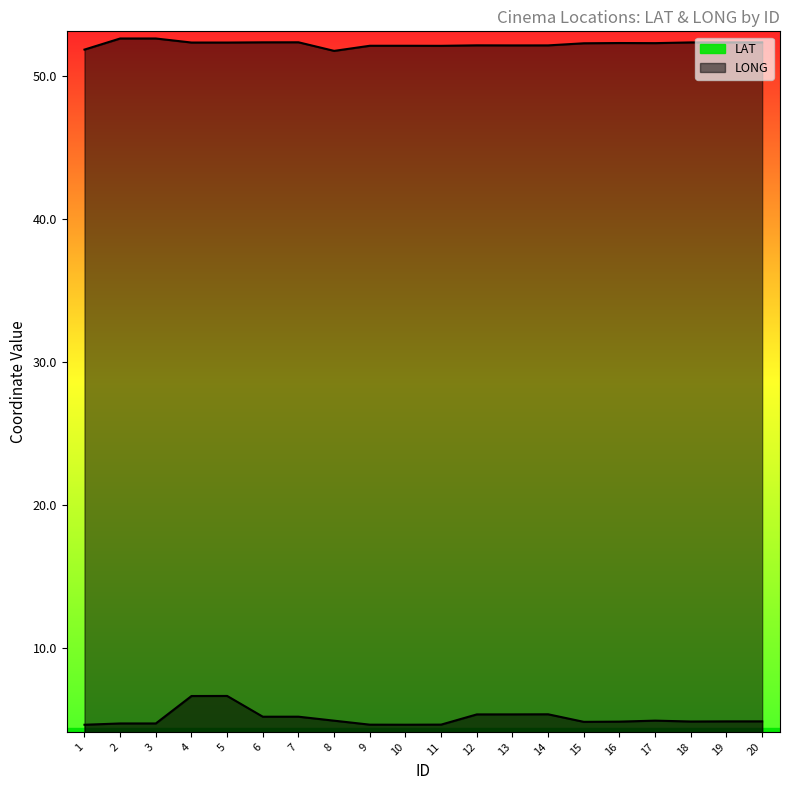

What is the value of the LAT point at the 19th from the left?

52.4